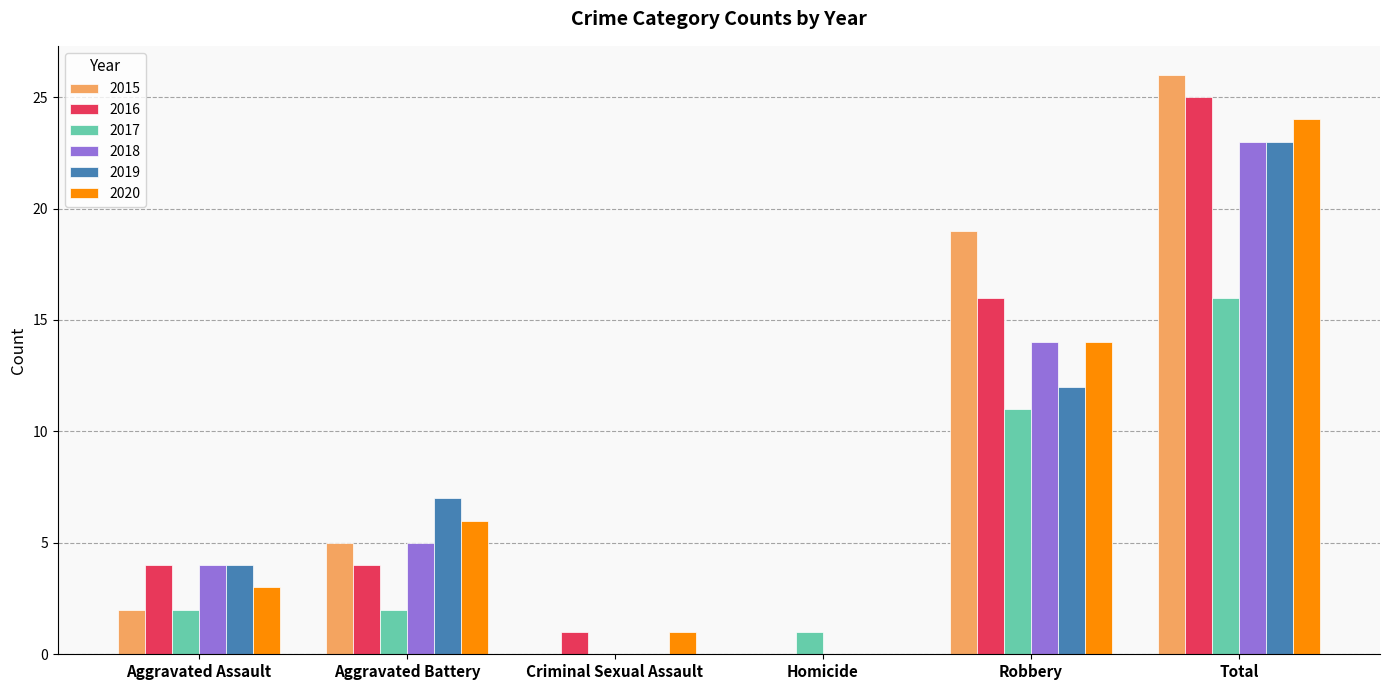

Is the value of 2018 at Aggravated Assault greater than the value of 2015 at Criminal Sexual Assault?

Yes